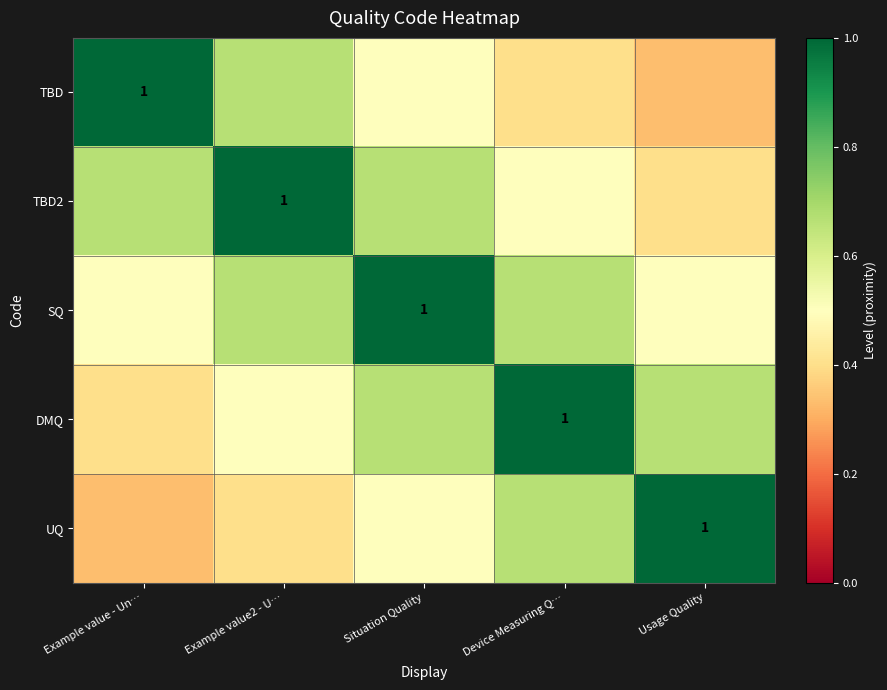

At which category is the sum across all series the highest?

Situation Quality